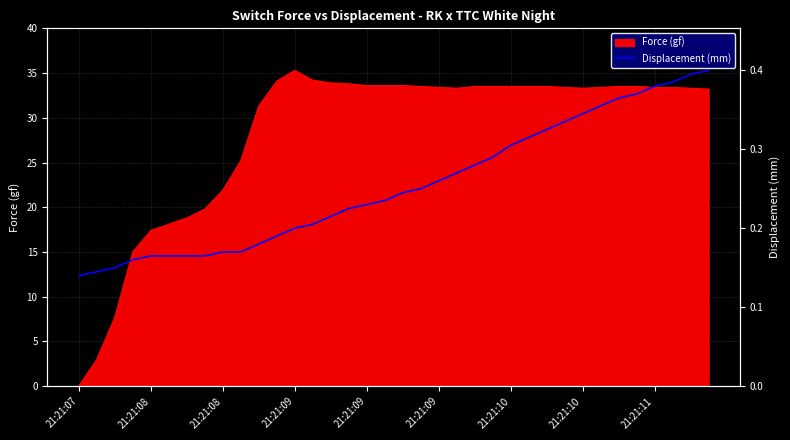

What is the change in value from 21:21:09 to 21:21:11?

+10.6